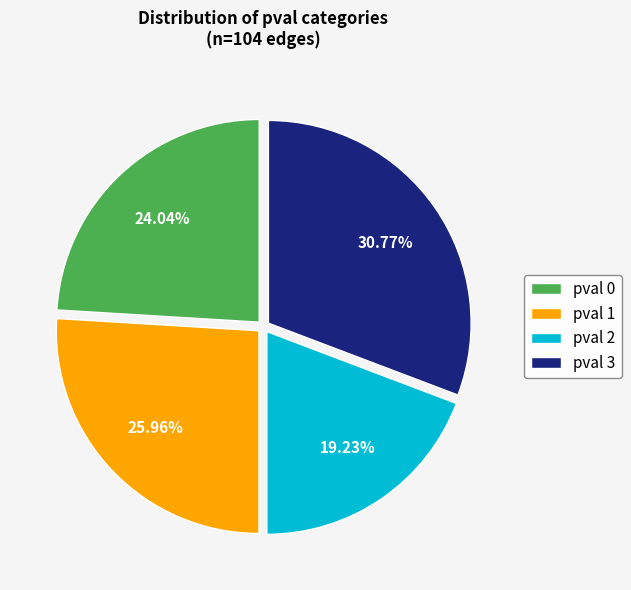

Which has a higher value, pval 1 or pval 2?

pval 1